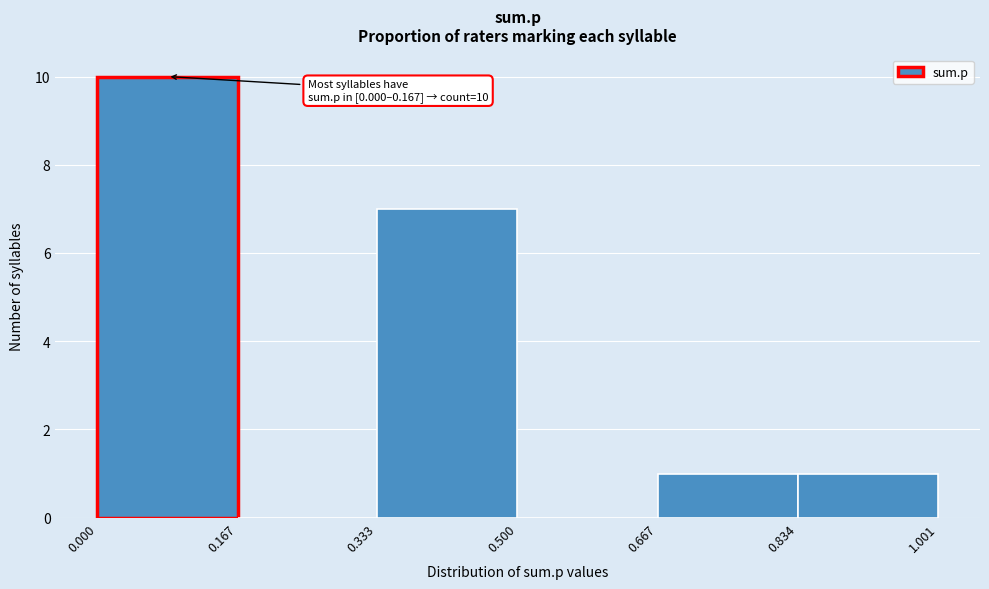

Over which range of the x-axis is the bar tallest?

0.000 to 0.167